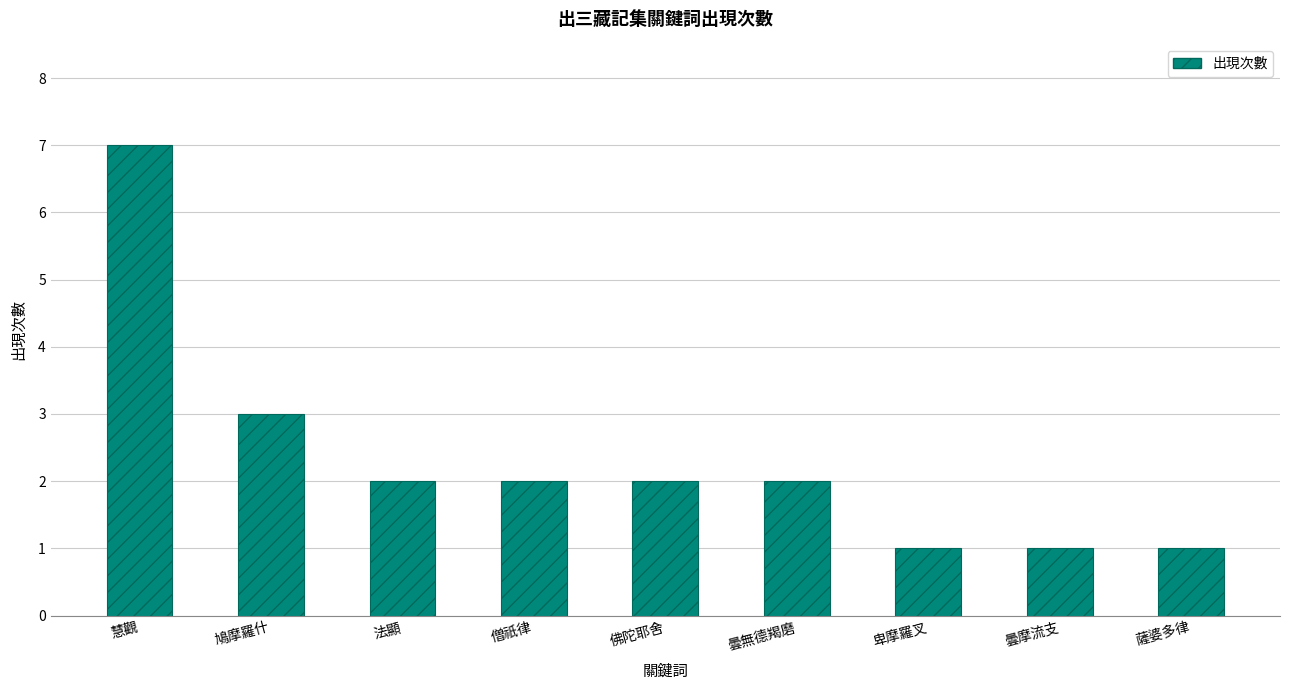

What is the greatest value displayed?

7